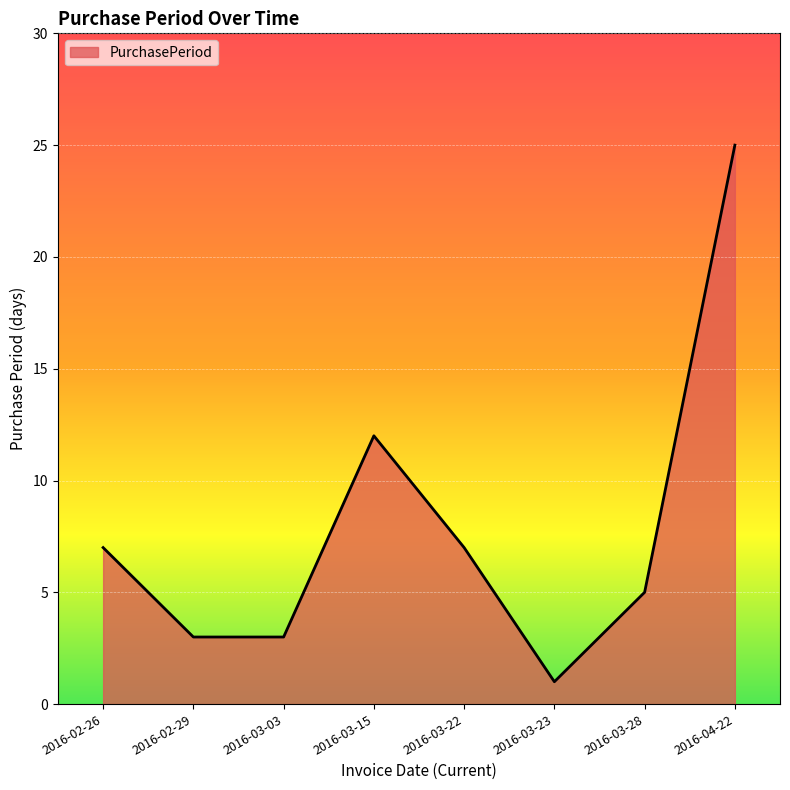

What is the sum of the values at 2016-03-28 and 2016-02-29?

8